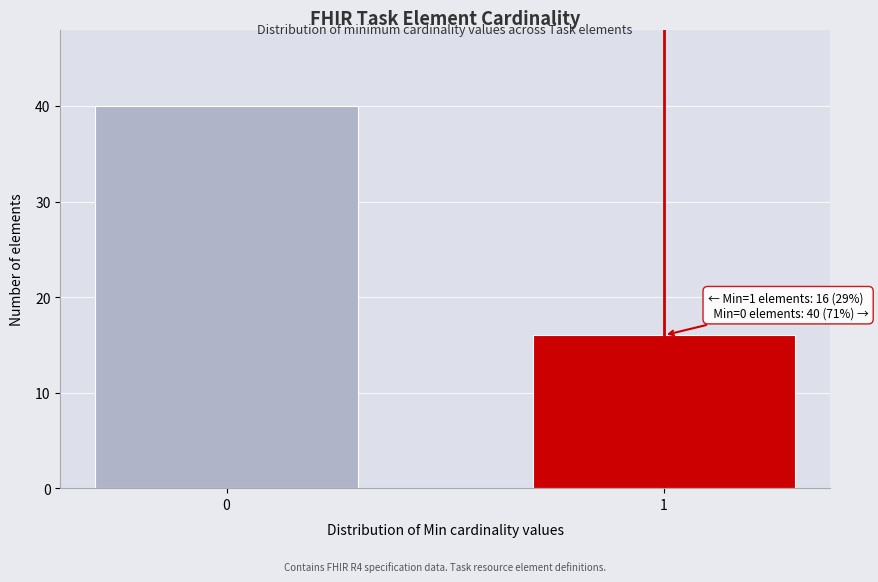

Reading right to left, what are all the values shown in this chart?

16	40